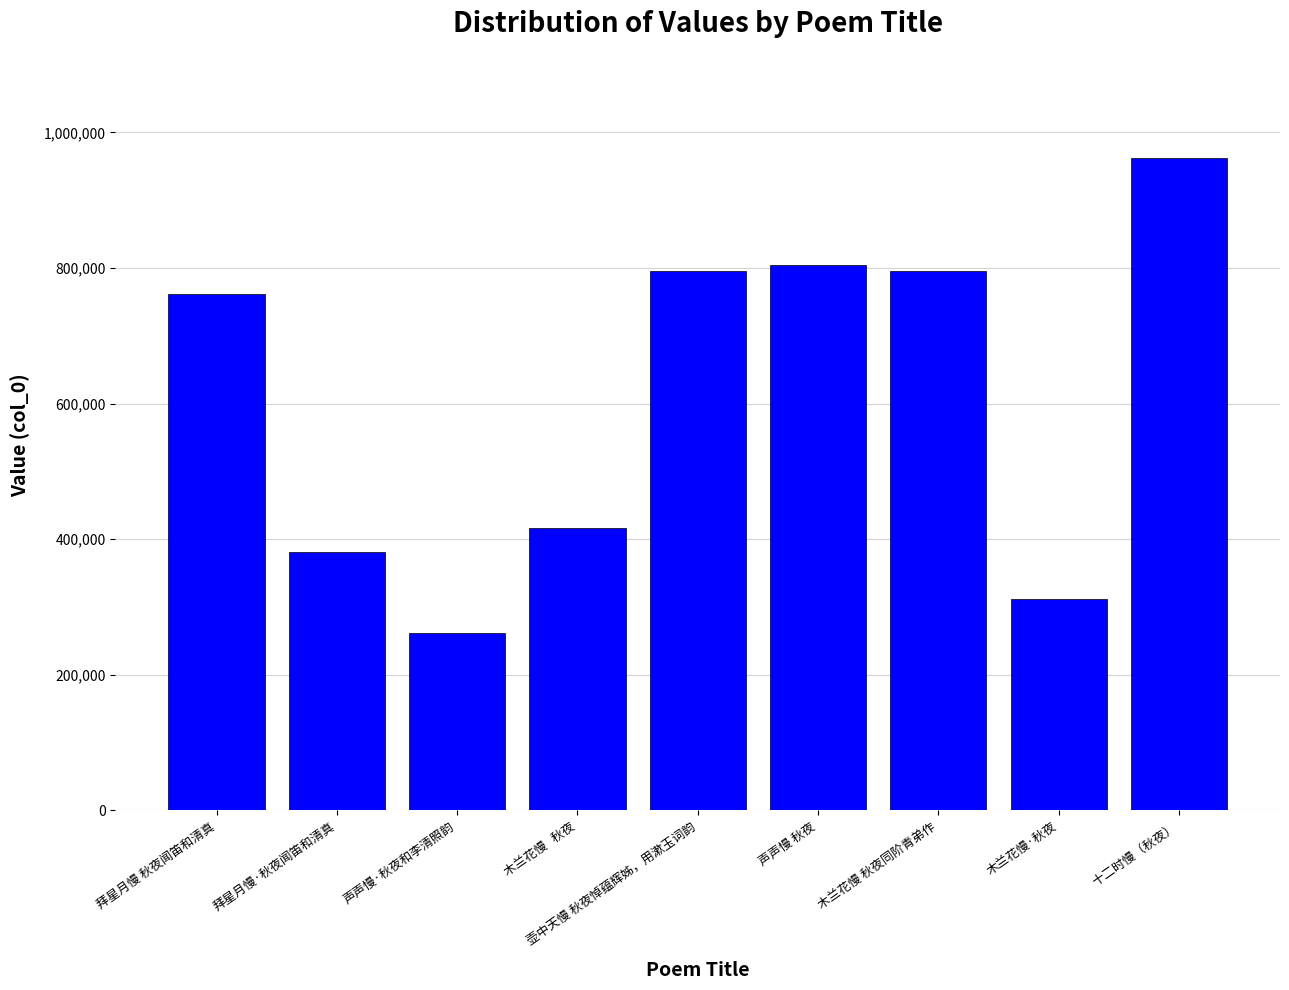

True or false: the data shows 761048 at 拜星月慢 秋夜闻笛和清真.

True